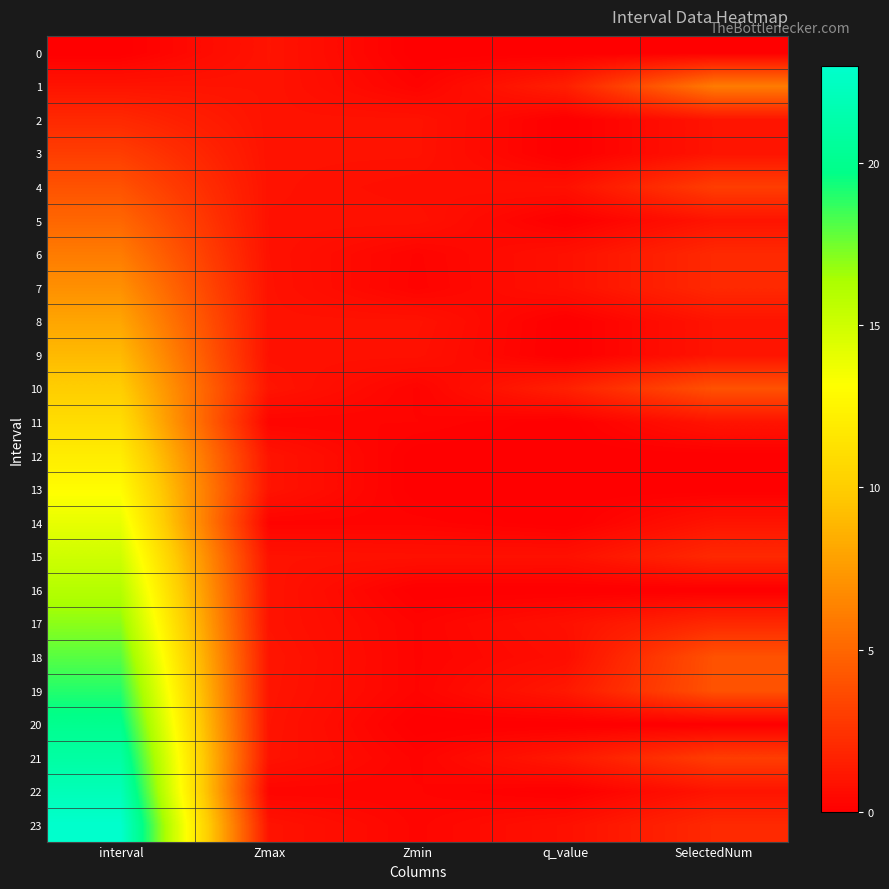

Which series has the widest spread of values?

23